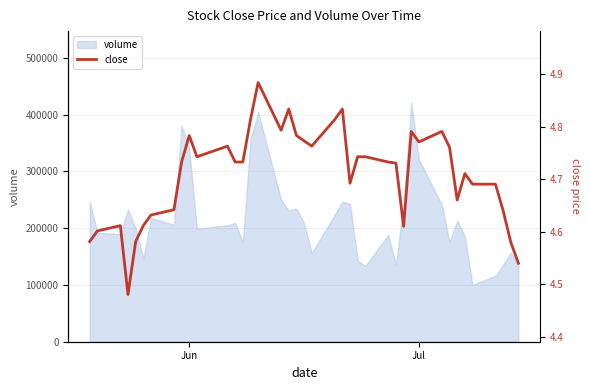

Count the values in the range 4 to 5.

40